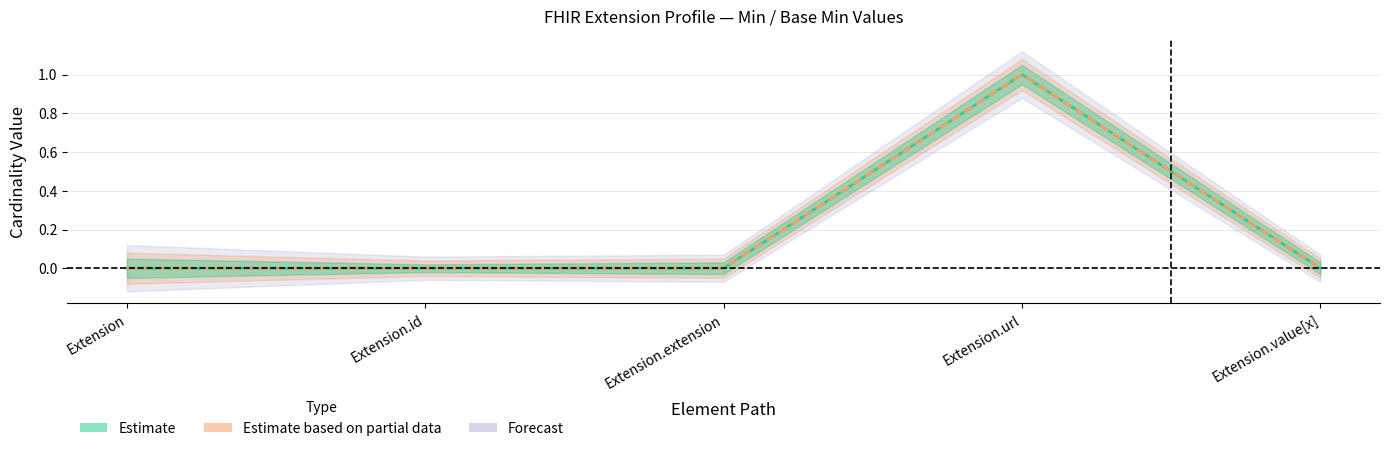

True or false: Base Min (central) and Min (central) cross at least once.

False